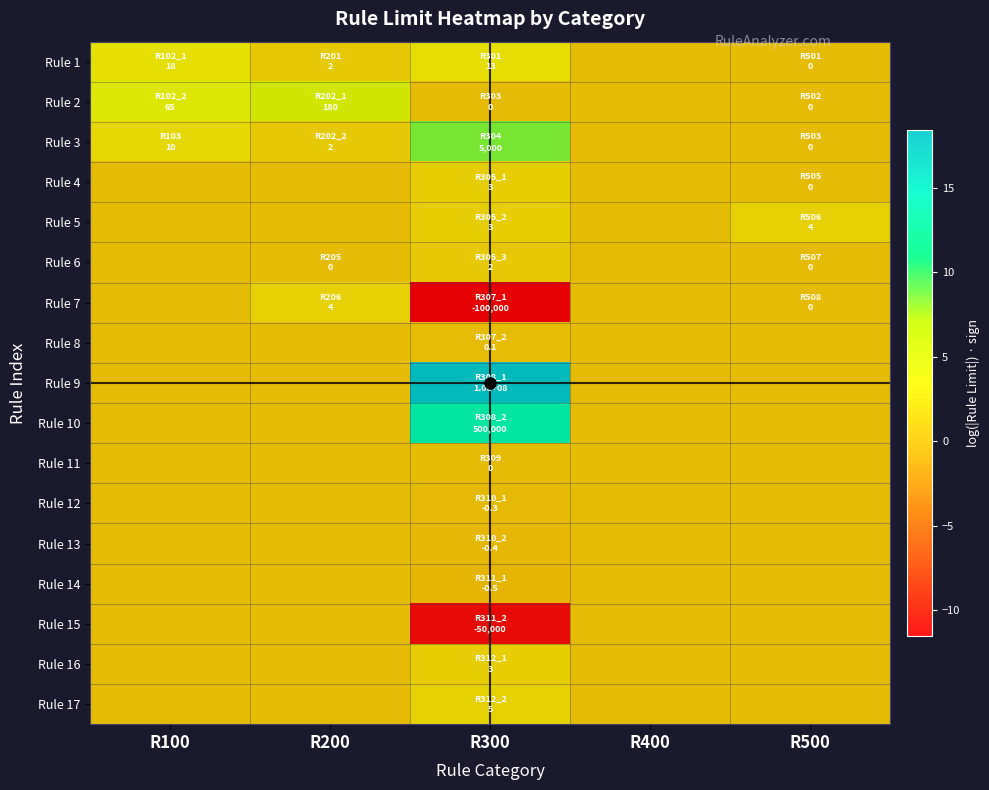

Reading left to right, transcribe all the data shown in this chart.

Rule 1: R100=2.9	R200=1.1	R300=2.6	R400=0.0	R500=0.0
Rule 2: R100=4.2	R200=5.2	R300=0.0	R400=0.0	R500=0.0
Rule 3: R100=2.4	R200=1.1	R300=8.5	R400=0.0	R500=0.0
Rule 4: R100=0.0	R200=0.0	R300=1.4	R400=0.0	R500=0.0
Rule 5: R100=0.0	R200=0.0	R300=1.4	R400=0.0	R500=1.6
Rule 6: R100=0.0	R200=0.0	R300=1.1	R400=0.0	R500=0.0
Rule 7: R100=0.0	R200=1.6	R300=-11.5	R400=0.0	R500=0.0
Rule 8: R100=0.0	R200=0.0	R300=0.1	R400=0.0	R500=0.0
Rule 9: R100=0.0	R200=0.0	R300=18.4	R400=0.0	R500=0.0
Rule 10: R100=0.0	R200=0.0	R300=13.1	R400=0.0	R500=0.0
Rule 11: R100=0.0	R200=0.0	R300=0.0	R400=0.0	R500=0.0
Rule 12: R100=0.0	R200=0.0	R300=-0.3	R400=0.0	R500=0.0
Rule 13: R100=0.0	R200=0.0	R300=-0.3	R400=0.0	R500=0.0
Rule 14: R100=0.0	R200=0.0	R300=-0.4	R400=0.0	R500=0.0
Rule 15: R100=0.0	R200=0.0	R300=-10.8	R400=0.0	R500=0.0
Rule 16: R100=0.0	R200=0.0	R300=1.4	R400=0.0	R500=0.0
Rule 17: R100=0.0	R200=0.0	R300=1.8	R400=0.0	R500=0.0